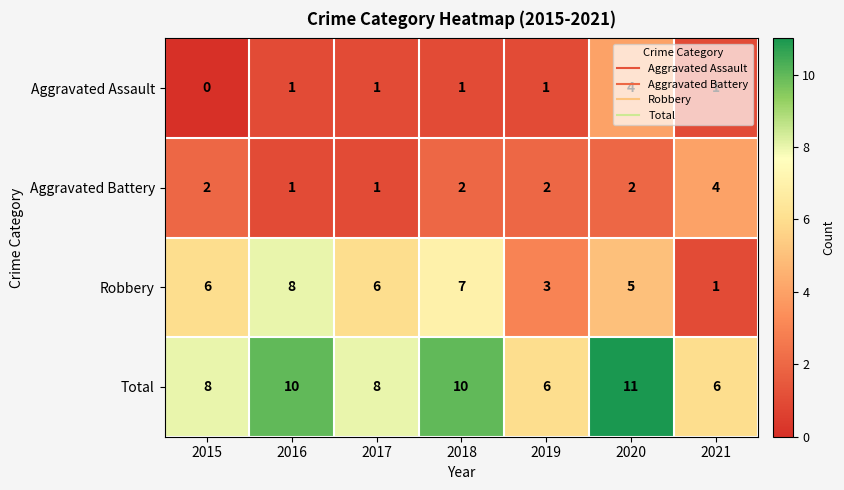

What is the difference between the maximum and second lowest values in the Total series?

5